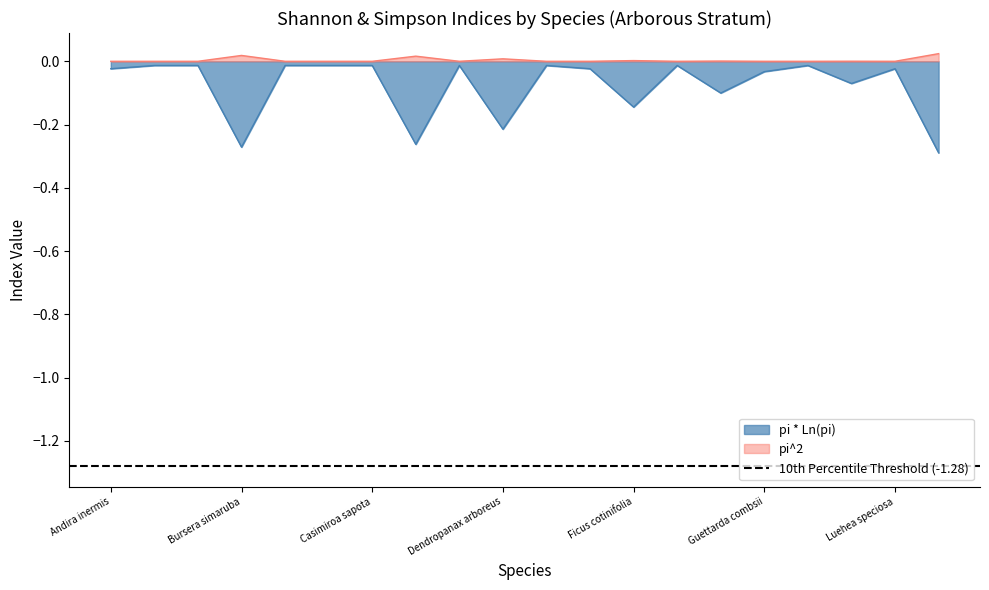

How many lines are shown in the chart?

2